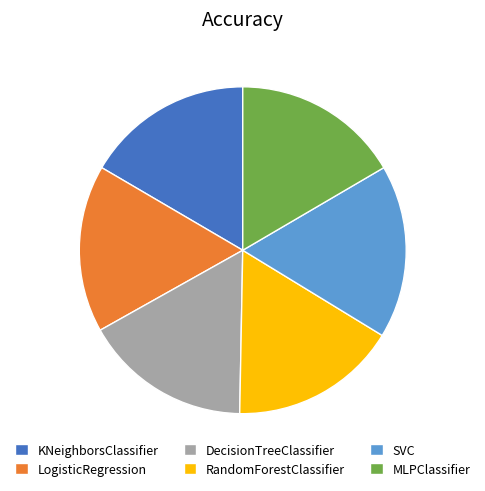

Which category has the biggest portion of the pie?

SVC